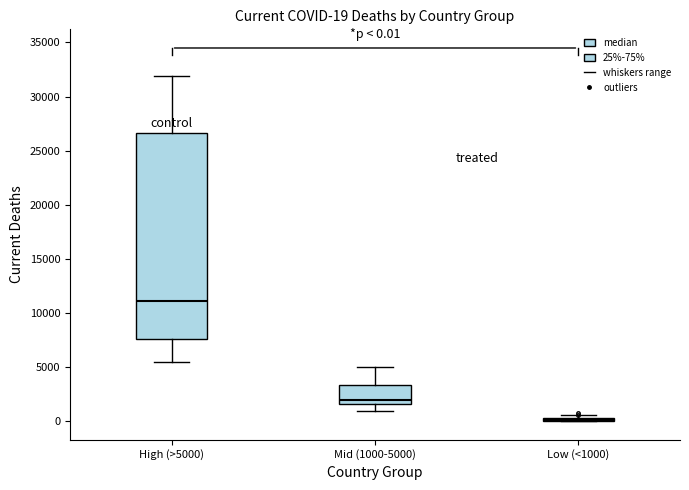

Which box is the tallest, from its lower edge to its upper edge?

High (>5000)